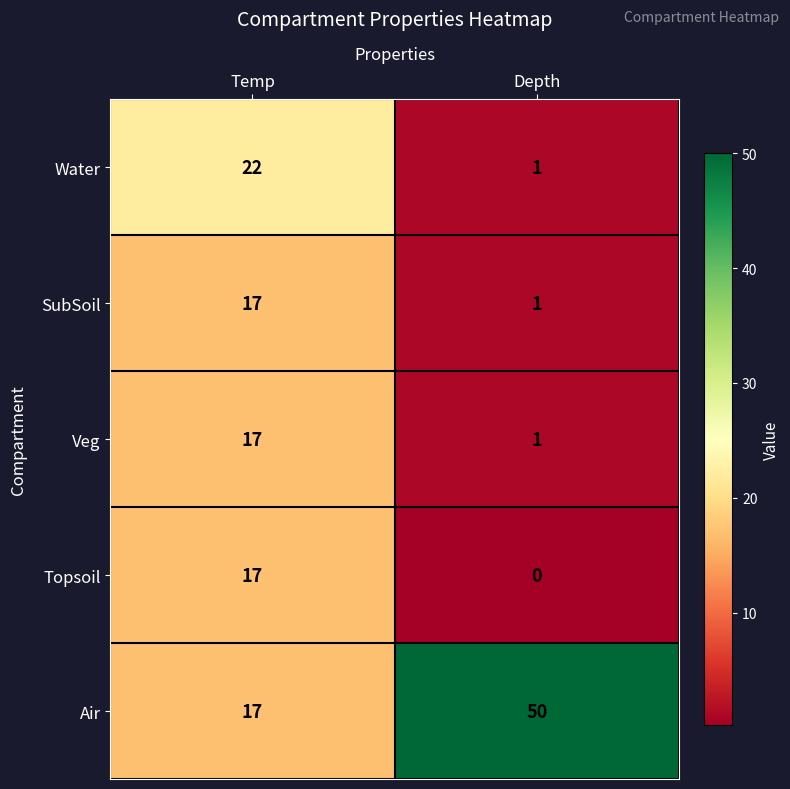

How many categories are shown in the chart?

2